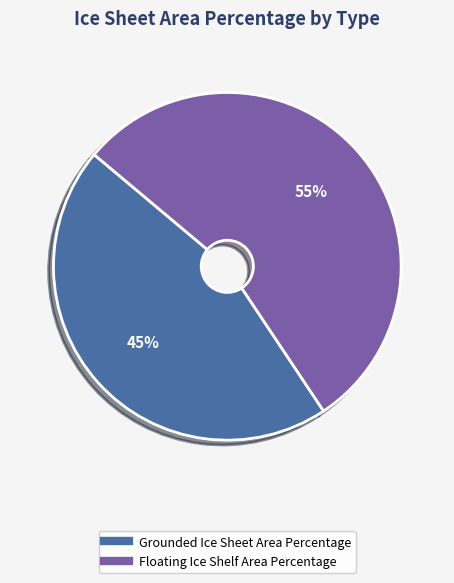

Does any single category account for the majority?

Yes